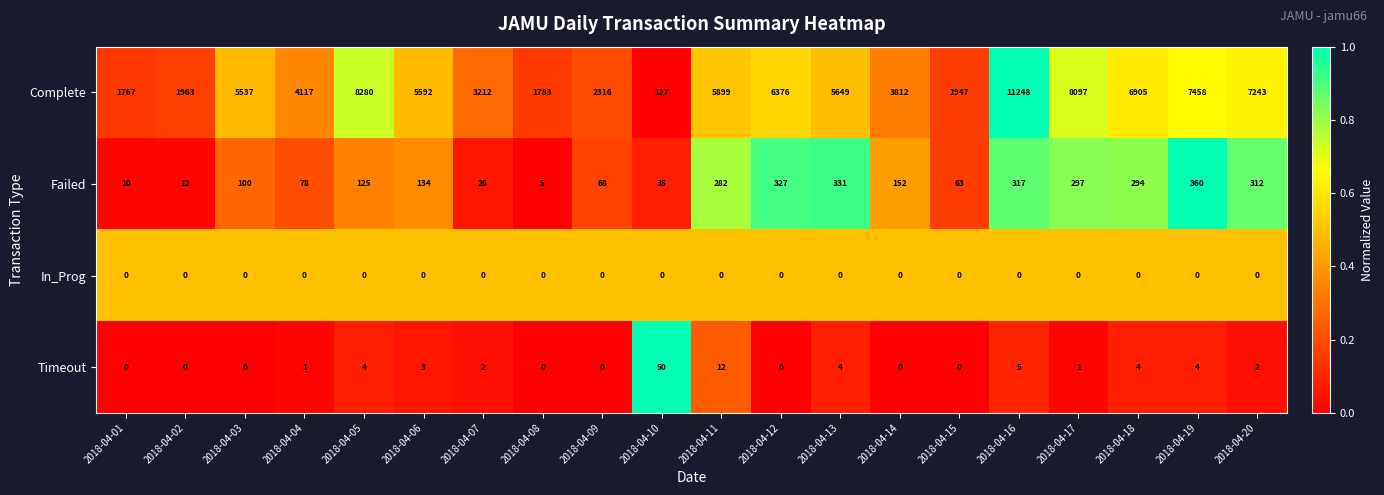

Between 2018-04-02 and 2018-04-17, which series saw the biggest shift?

Complete